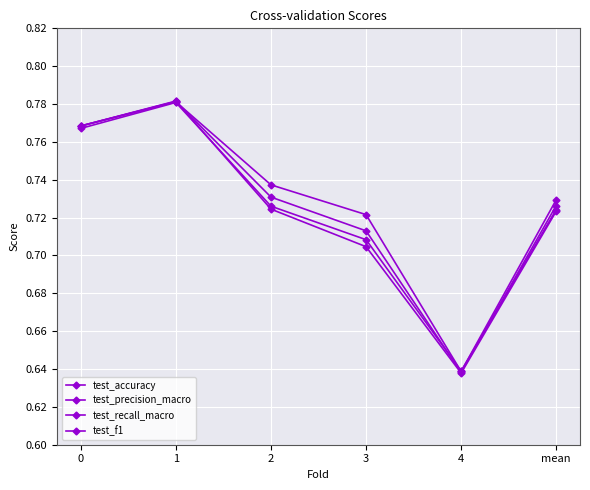

What is the greatest value displayed?

0.8